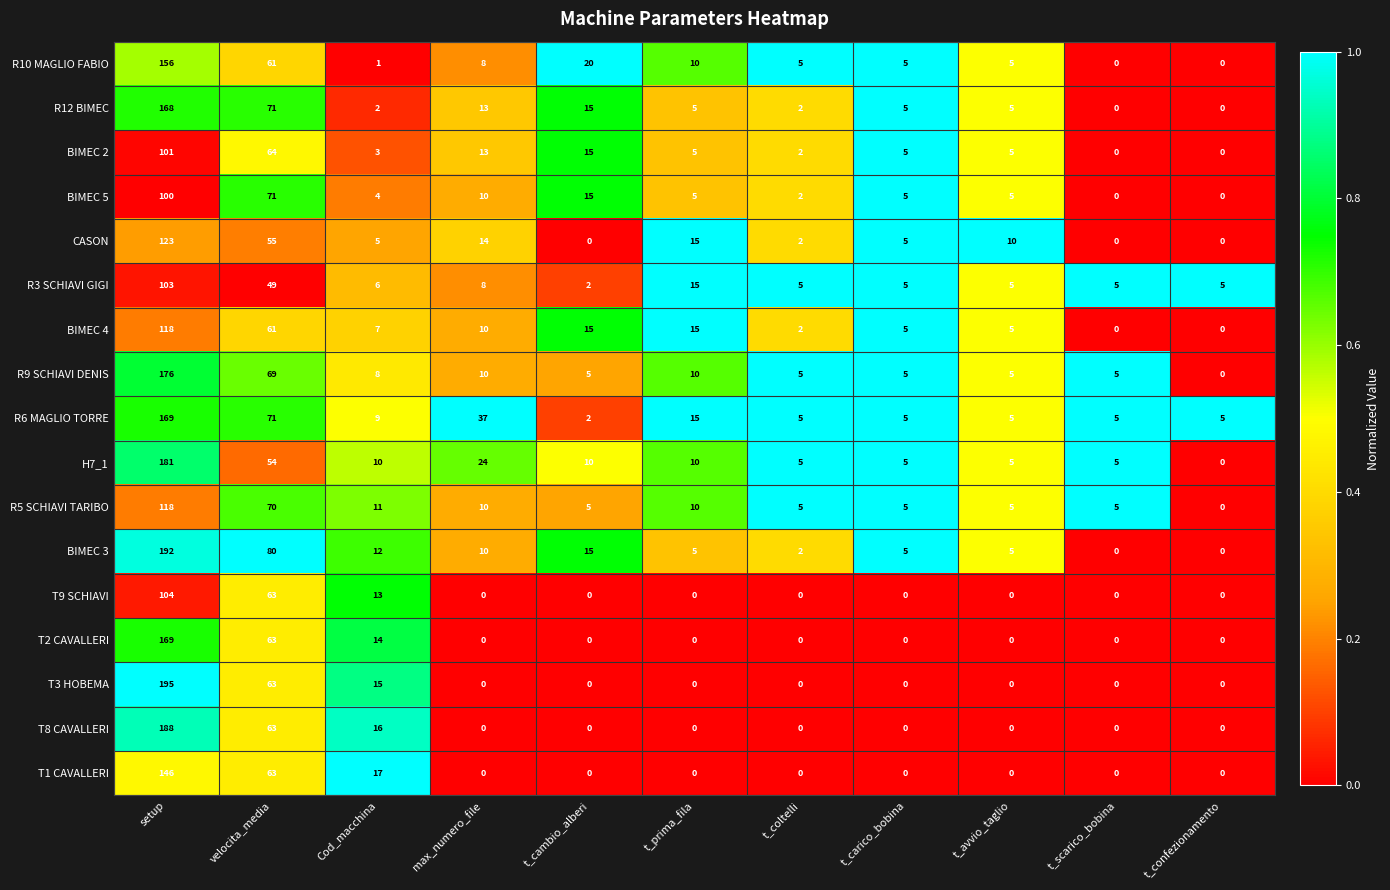

What is the total value across all series at Cod_macchina?

153